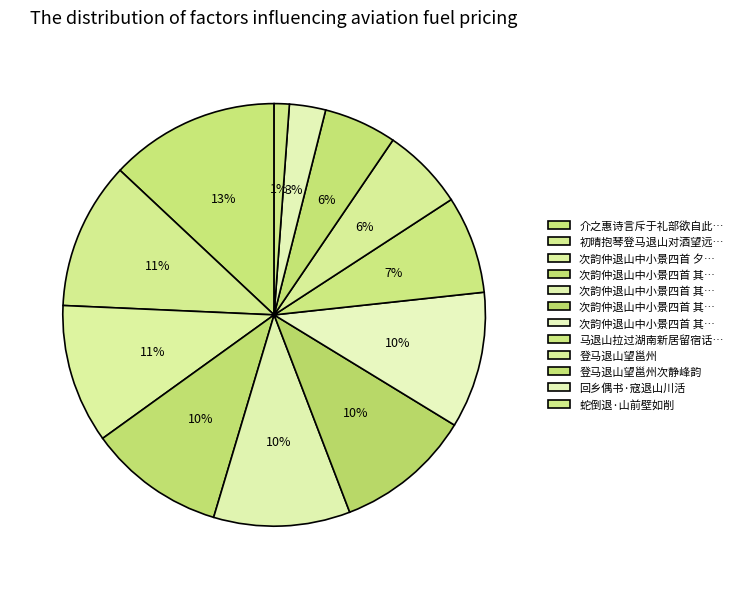

Is there any slice that represents more than half of the pie?

No